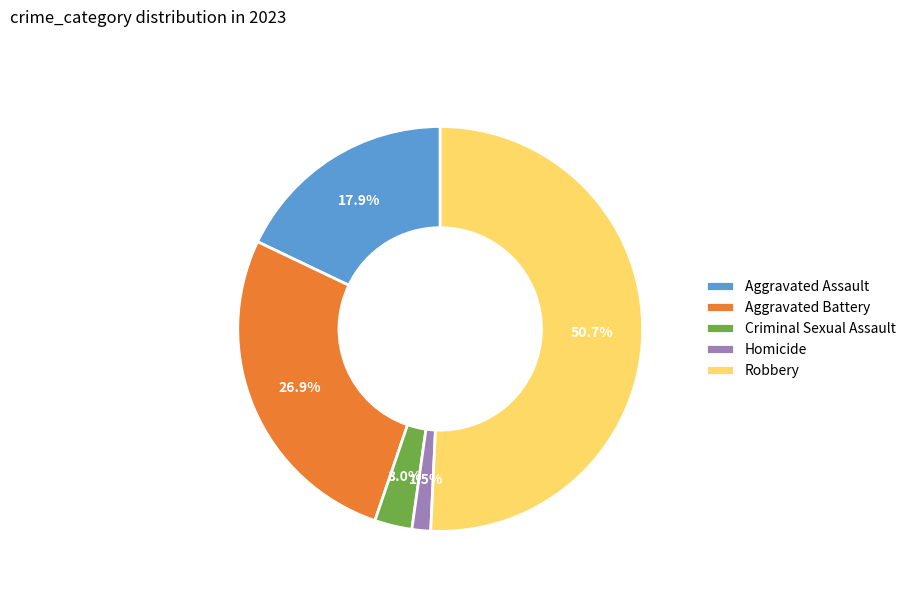

What portion of the pie excludes Aggravated Battery?

73.1%